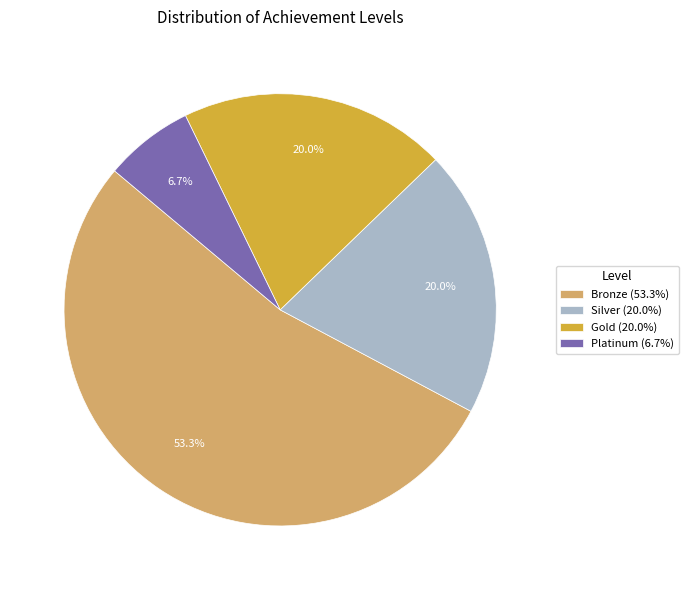

To the nearest percent, what percentage of the pie is Silver?

20%